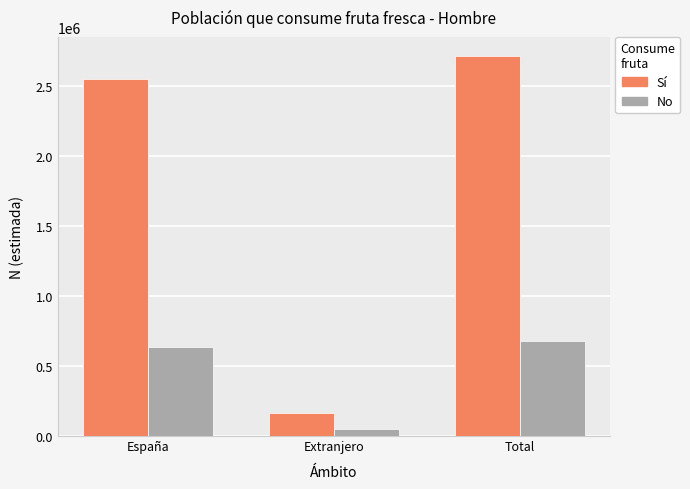

What is the value of the Sí bar at the 1st from the left?

2548201